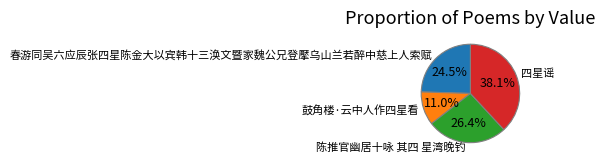

Does any single category account for the majority?

No